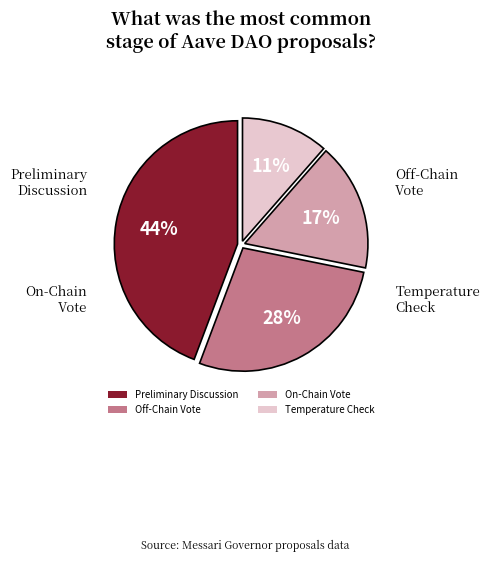

To the nearest percent, what is the combined percentage of On-Chain Vote and Temperature Check?

28%